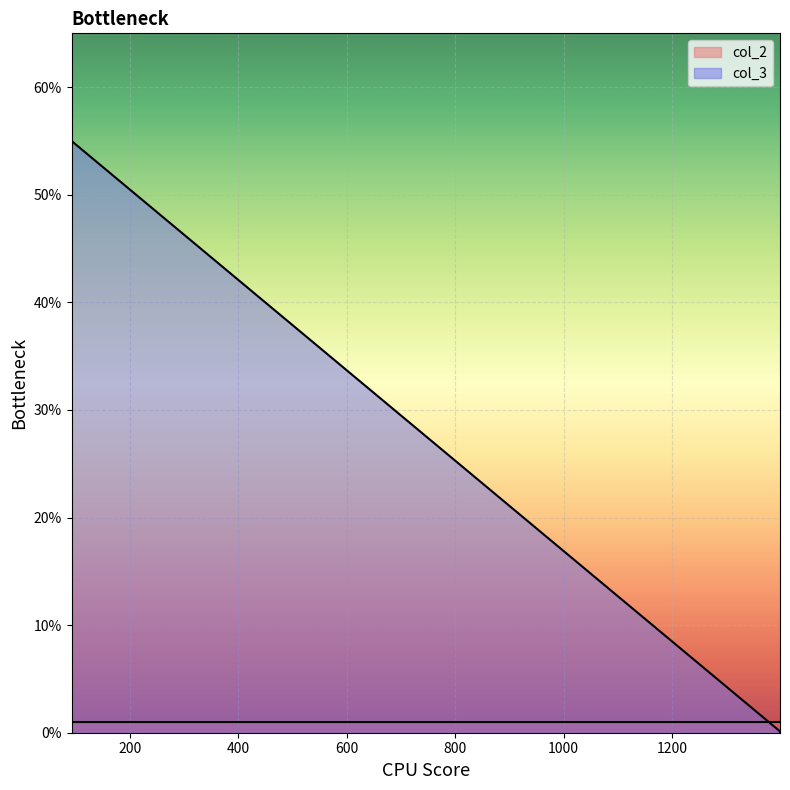

Which has a higher value, 1399 or 1402?

1399